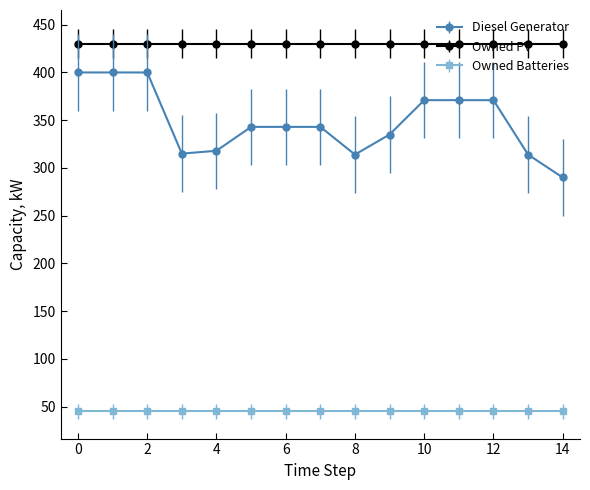

Is this an area chart (filled region under the line)?

No